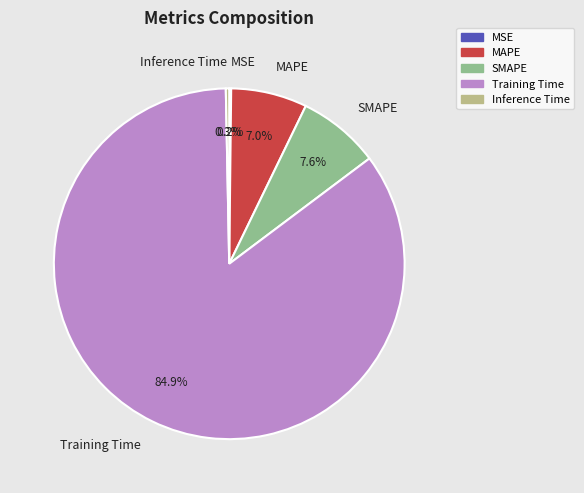

To the nearest percent, what is the average slice percentage?

20%